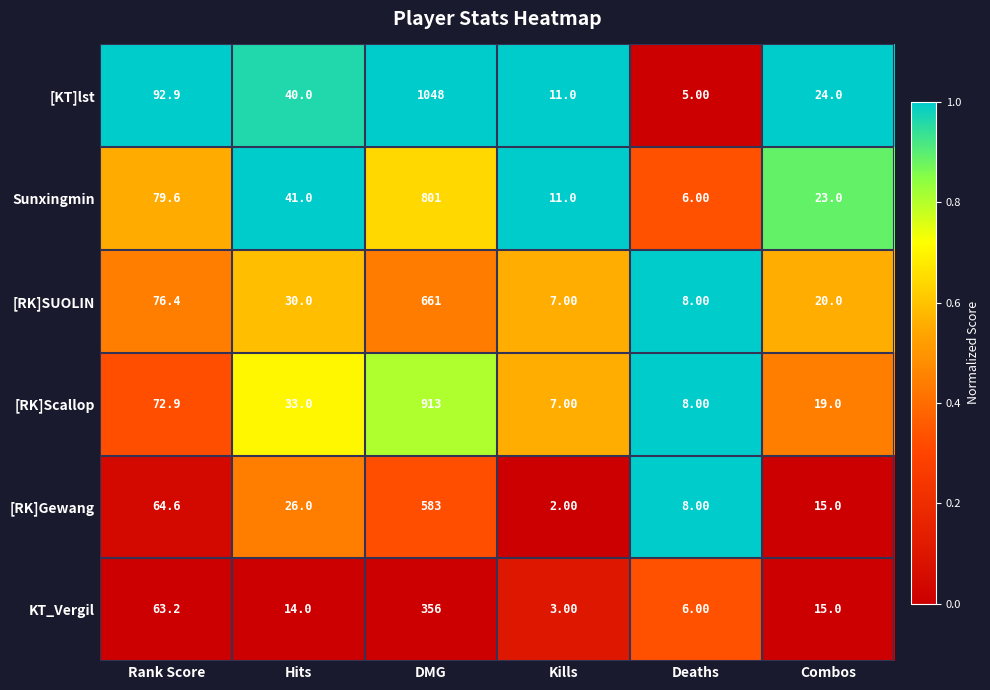

Where does the [KT]lst series first go above 40?

Rank Score